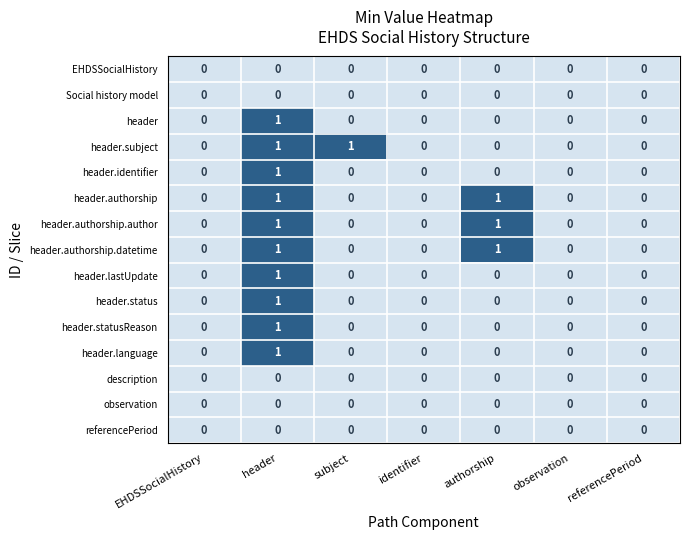

How many series are shown in this chart?

15